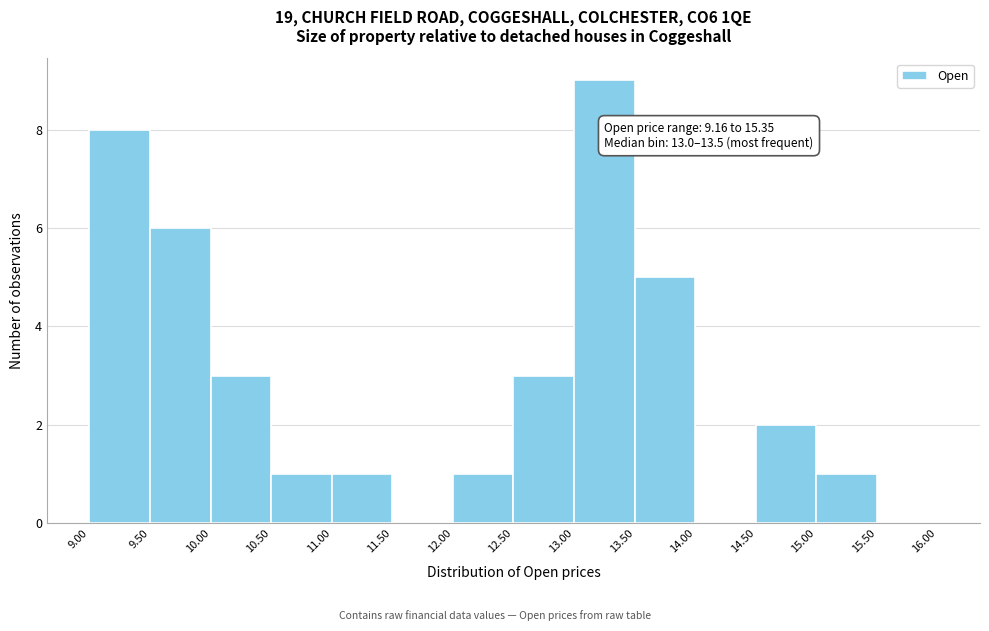

Which range on the x-axis has the tallest bar?

13.00 to 13.50